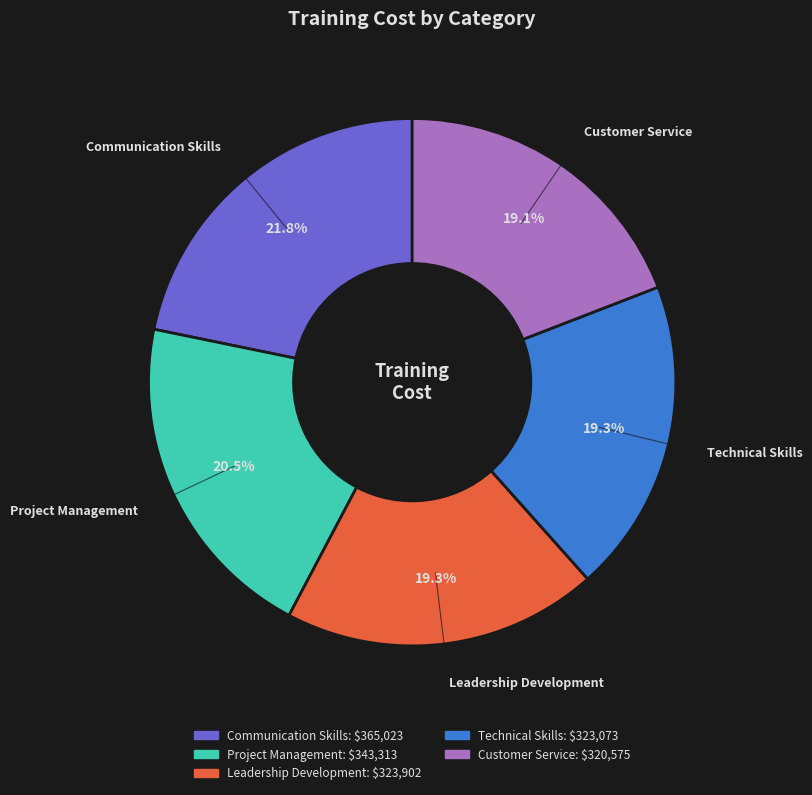

How many slices are in this pie chart?

5